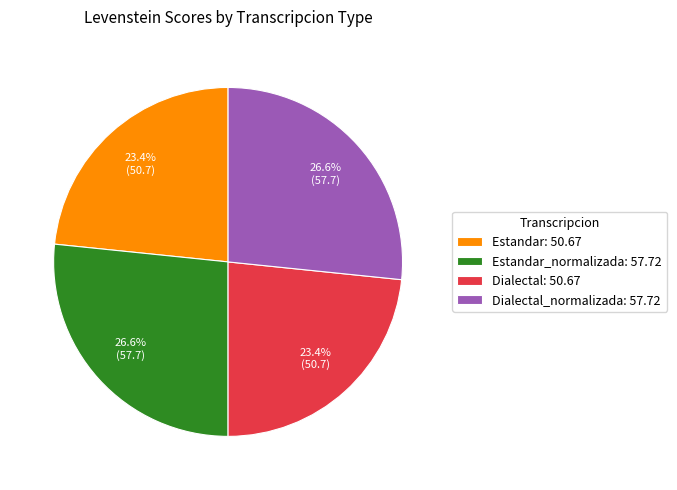

Approximately how many times larger is the value at Estandar: 50.67 compared to Dialectal: 50.67?

1.0